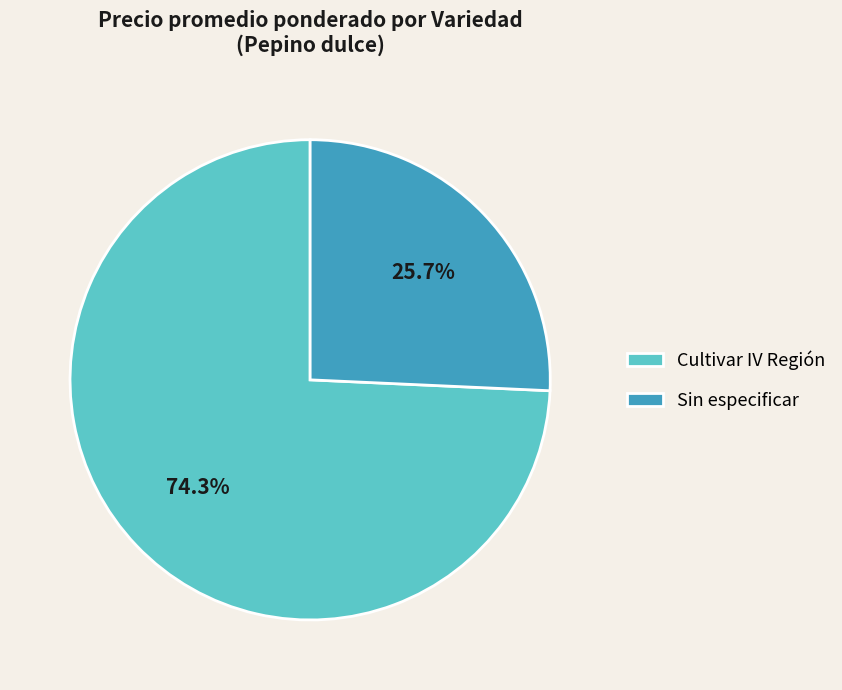

To the nearest percent, what portion does Sin especificar represent?

26%